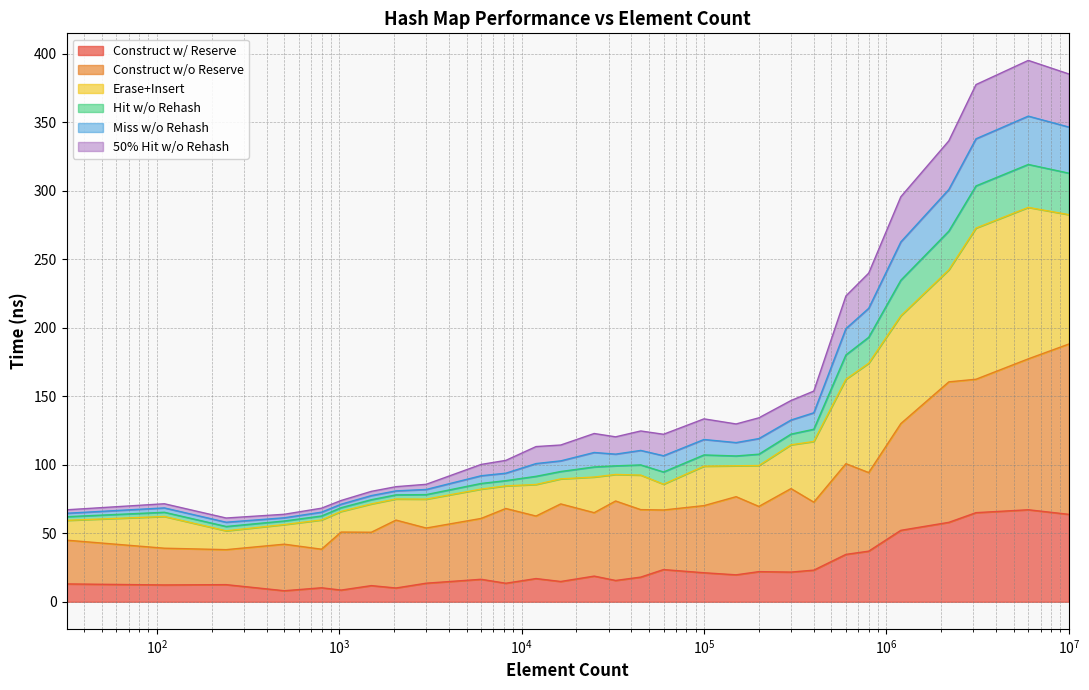

What is the maximum value for Construct w/ Reserve?

67.1